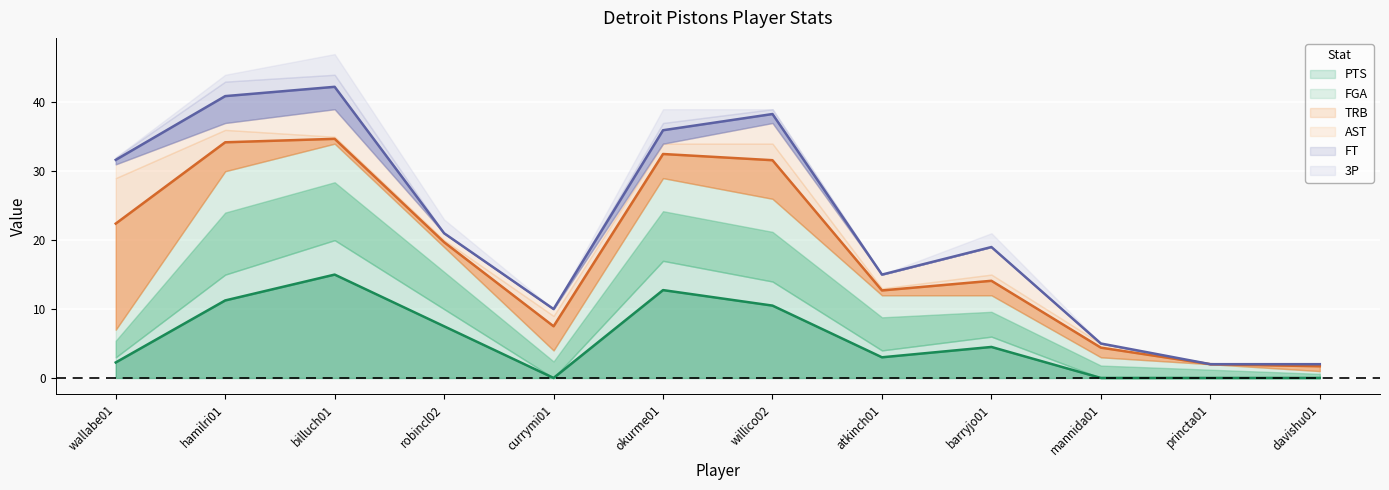

What is the sum of the 3P values at hamilri01 and willico02?

1